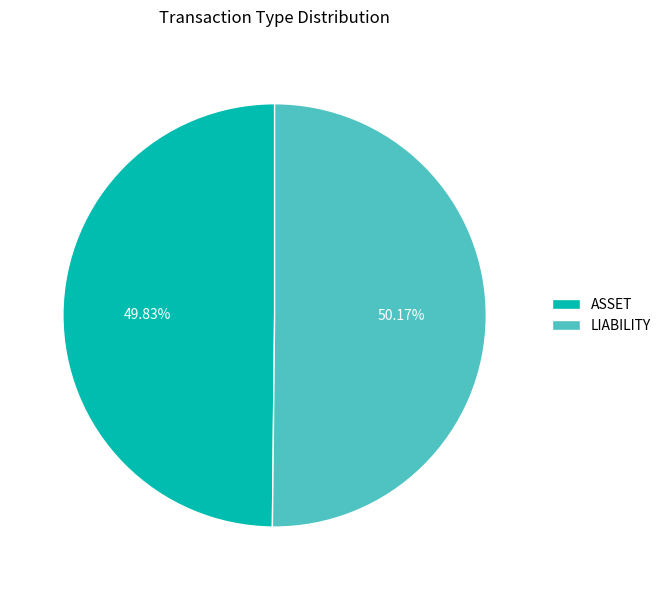

What percentage is the LIABILITY slice, to the nearest percent?

50%